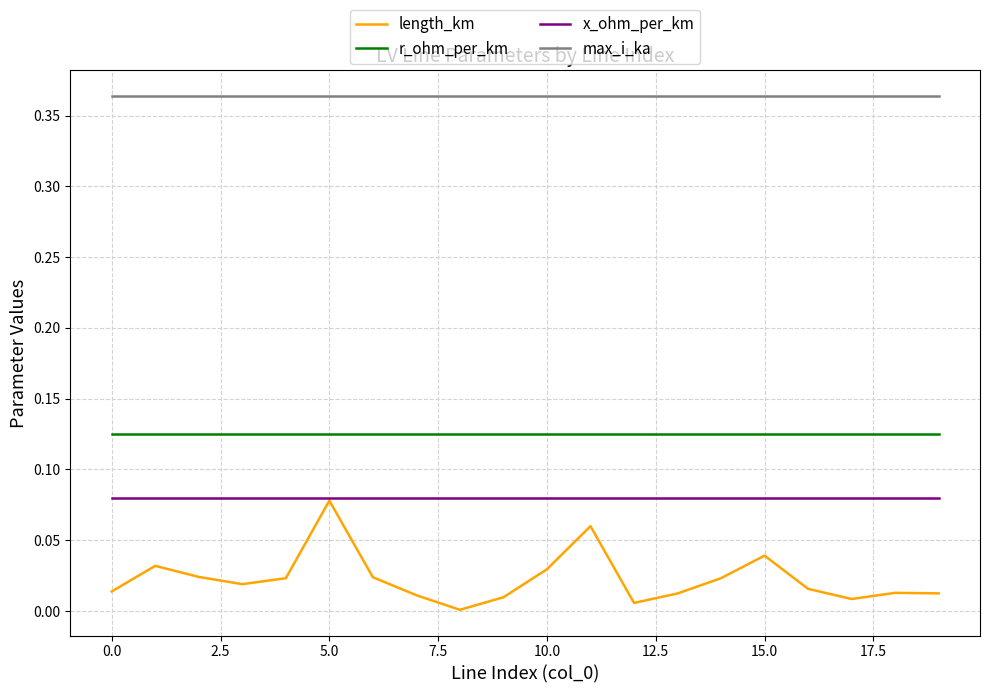

Which series has the widest spread of values?

length_km